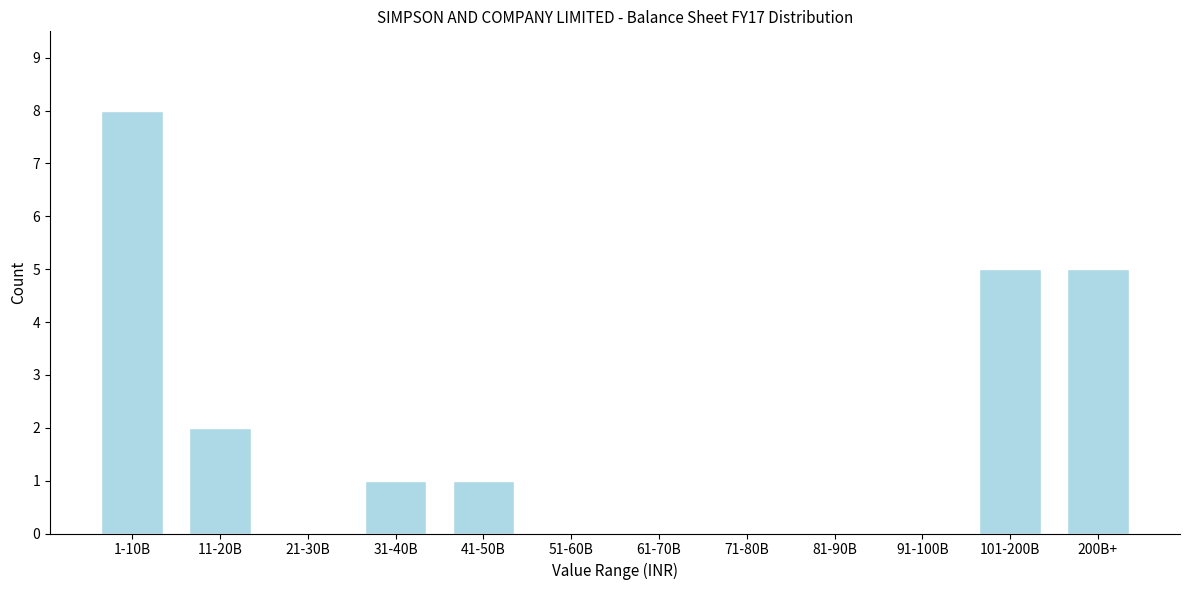

Reading right to left, transcribe all the data shown in this chart.

200B+=5	101-200B=5	91-100B=0	81-90B=0	71-80B=0	61-70B=0	51-60B=0	41-50B=1	31-40B=1	21-30B=0	11-20B=2	1-10B=8